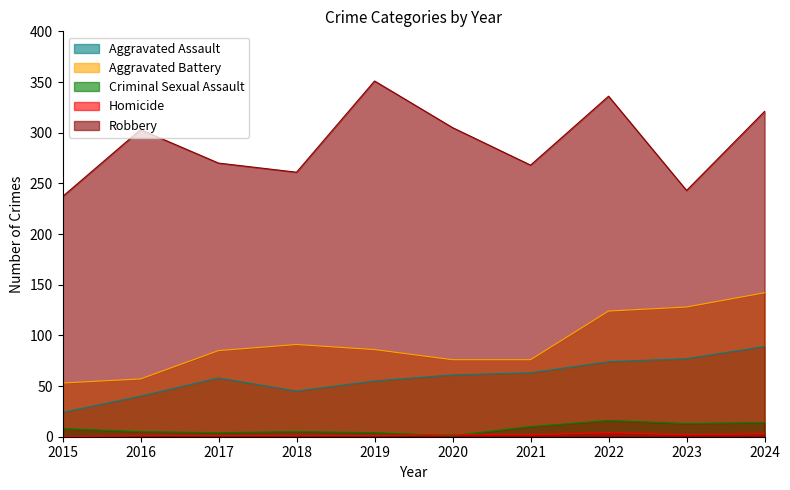

Reading left to right, what are all the values shown in this chart?

Aggravated Assault: 24	40	58	45	55	61	63	74	77	89
Aggravated Battery: 53	57	85	91	86	76	76	124	128	142
Criminal Sexual Assault: 8	5	4	5	4	1	10	16	13	14
Homicide: 0	1	1	1	1	2	2	4	2	3
Robbery: 237	303	270	261	351	305	268	336	243	321